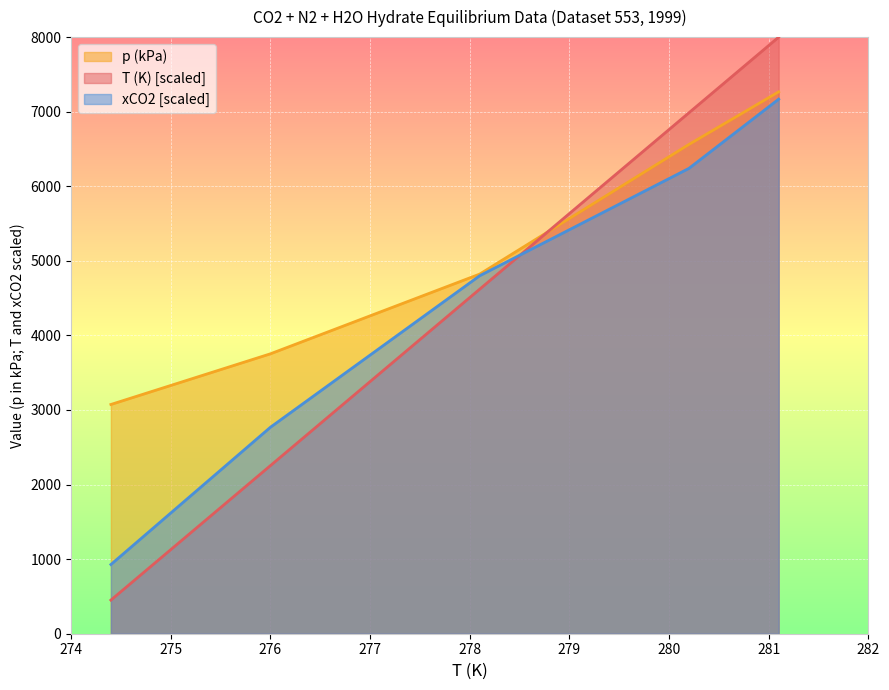

What is the value of the T (K) point at the 3rd from the left?

4619.7